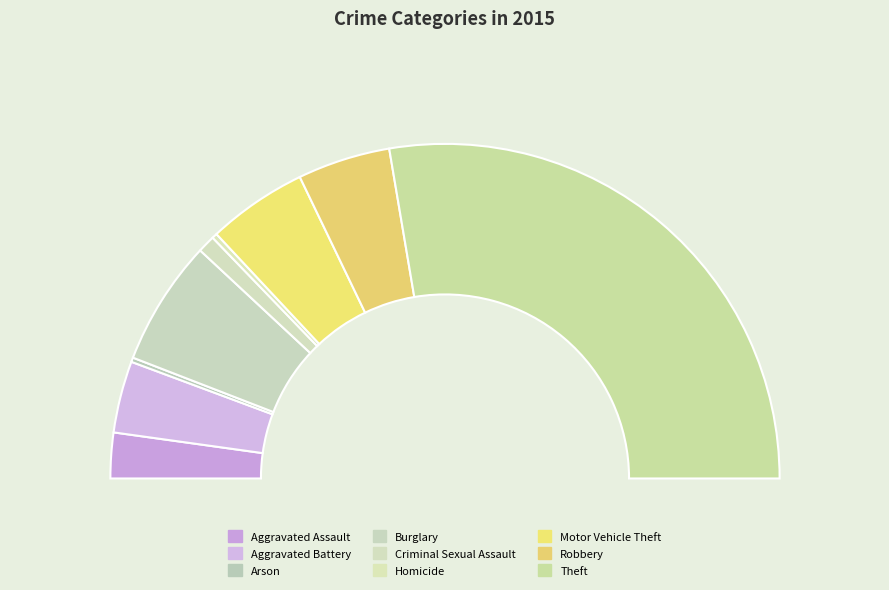

Does Theft account for over 50% of the chart?

Yes